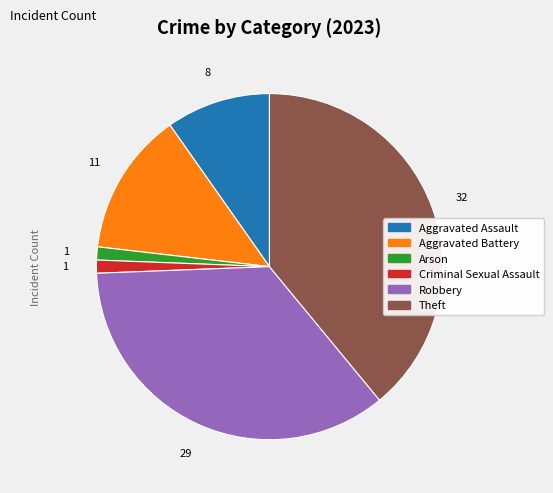

How many slices are in this pie chart?

6